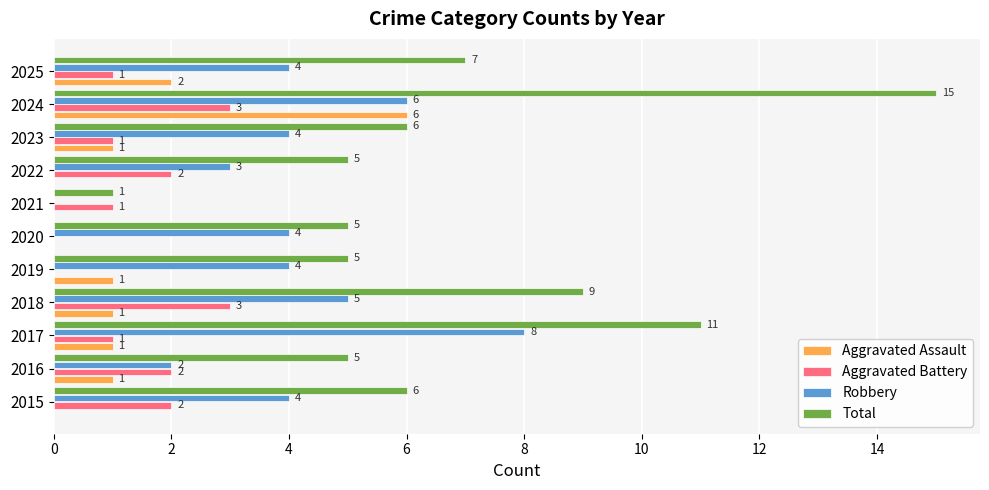

Which series has the largest total across all categories?

Total